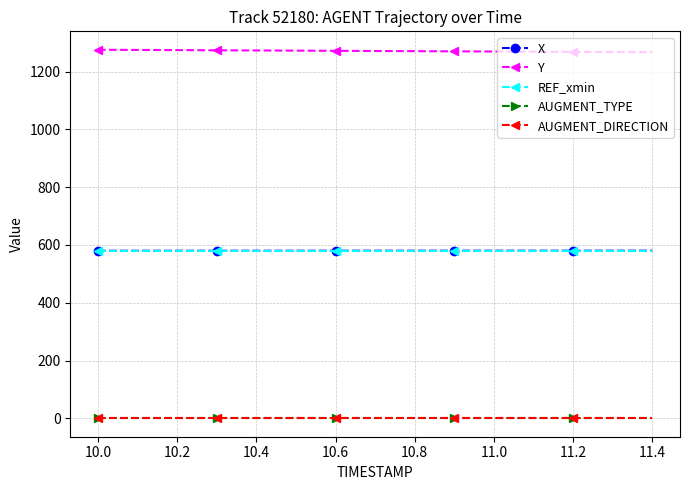

What is the minimum value for X?

580.0